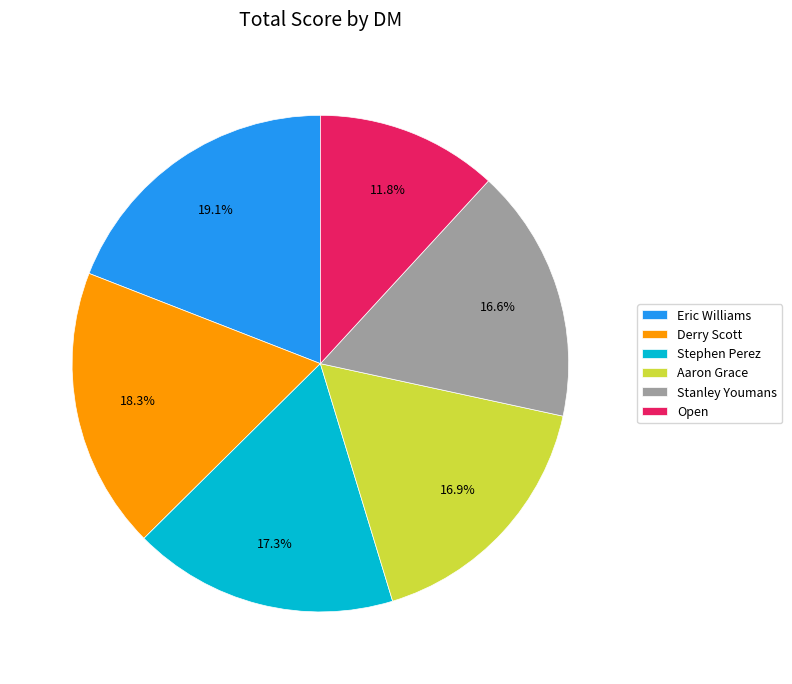

What percentage is NOT represented by Stephen Perez?

82.7%